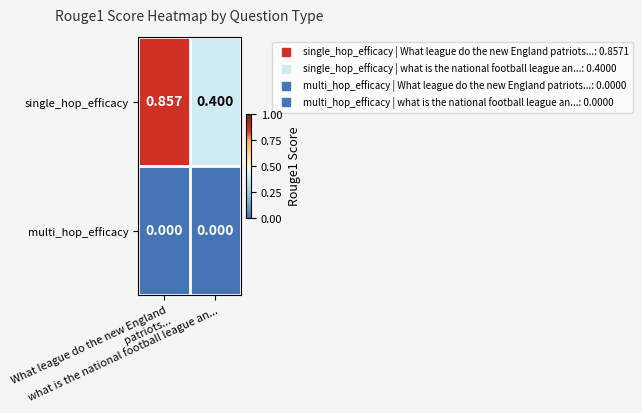

Which series has the largest total across all categories?

single_hop_efficacy